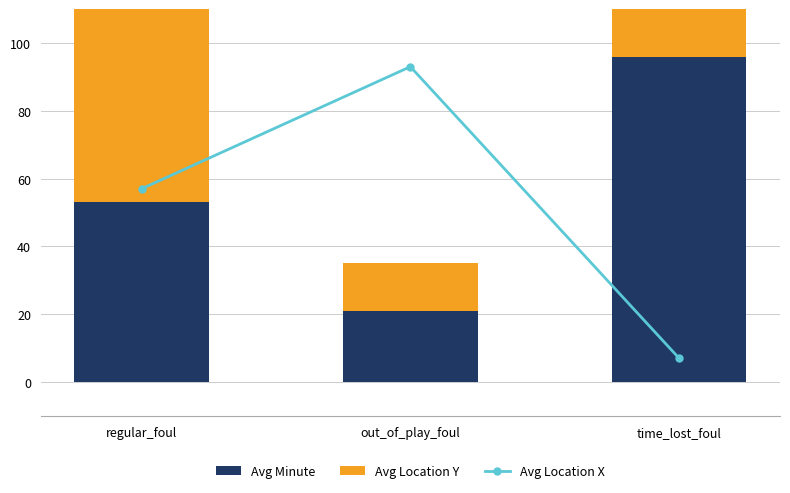

Reading left to right, extract all data points from this chart.

Avg Location X: regular_foul=57	out_of_play_foul=93	time_lost_foul=7
Avg Minute: regular_foul=53	out_of_play_foul=21	time_lost_foul=96
Avg Location Y: regular_foul=60	out_of_play_foul=14	time_lost_foul=53